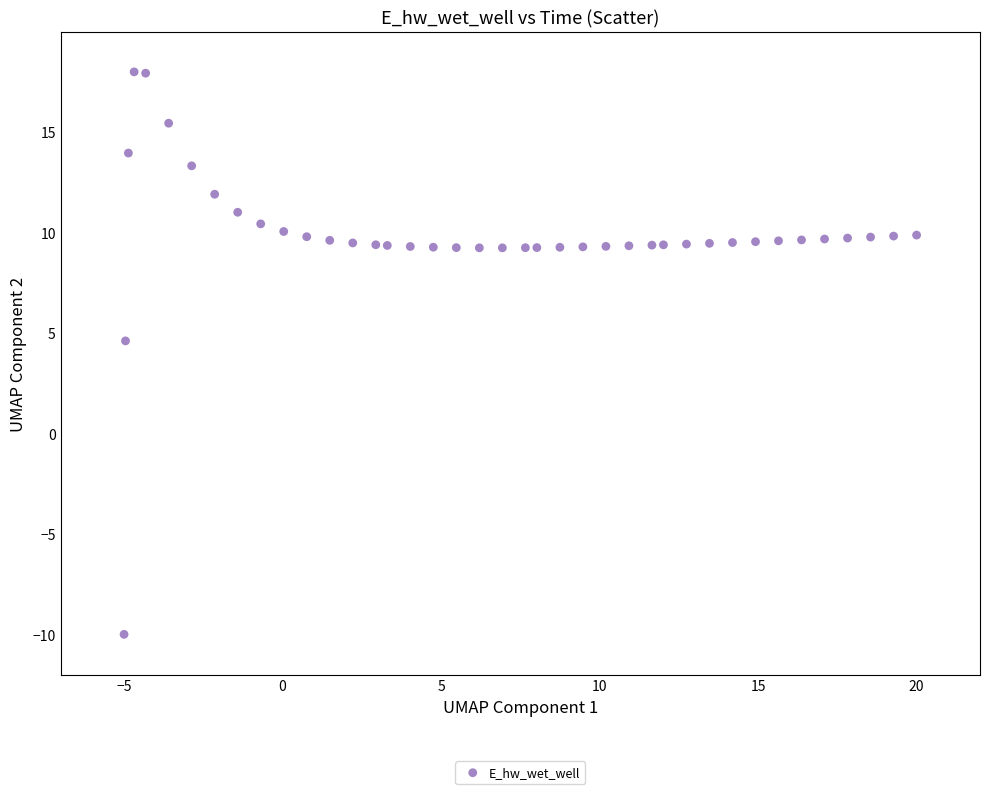

What is the range of X values (max minus min)?

25.0